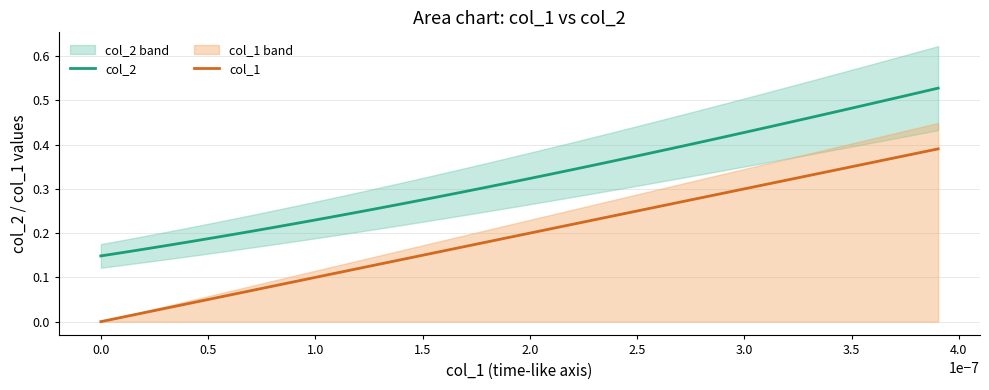

True or false: col_2 and col_1 intersect in this chart.

False